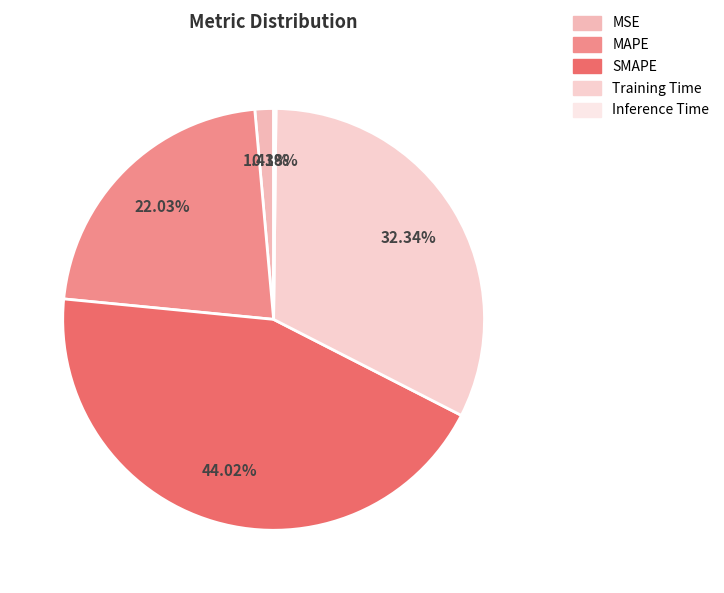

Between Inference Time and MAPE, which is larger?

MAPE